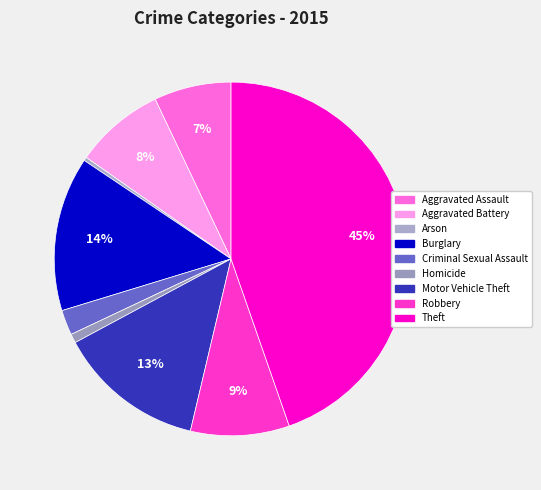

The Homicide slice represents 1% of the pie. True or false?

True